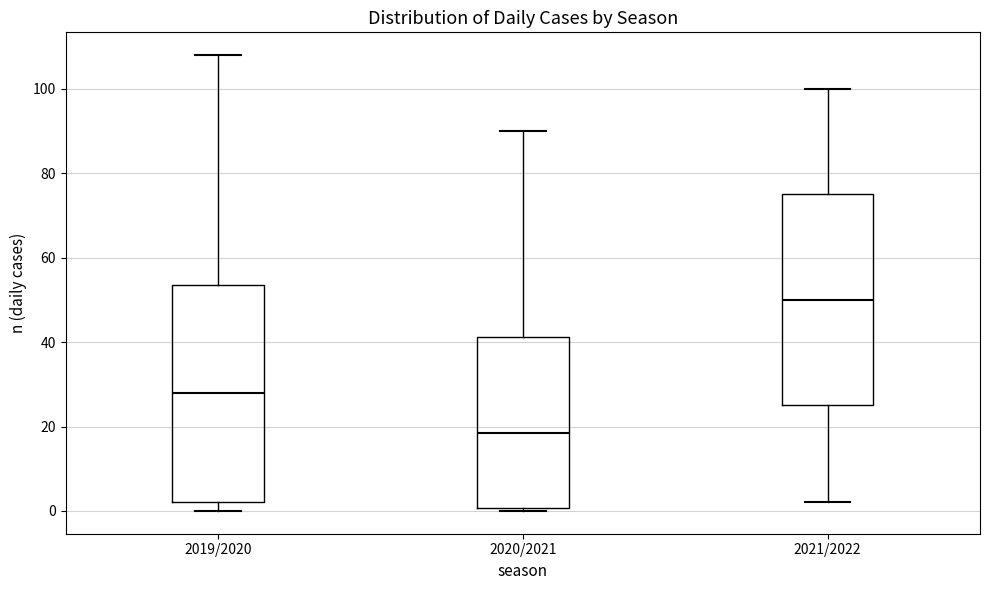

Which box has the highest median line?

2021/2022